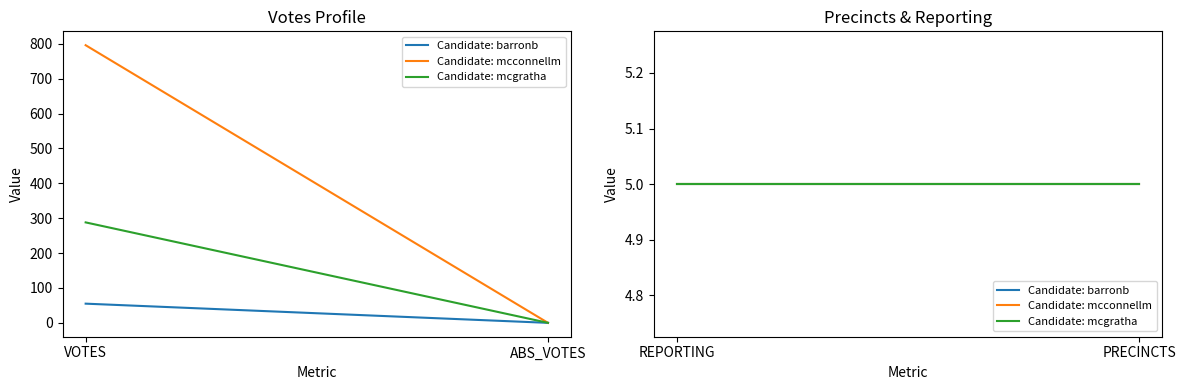

Rank the categories by barronb value from highest to lowest.

VOTES, REPORTING, PRECINCTS, ABS_VOTES